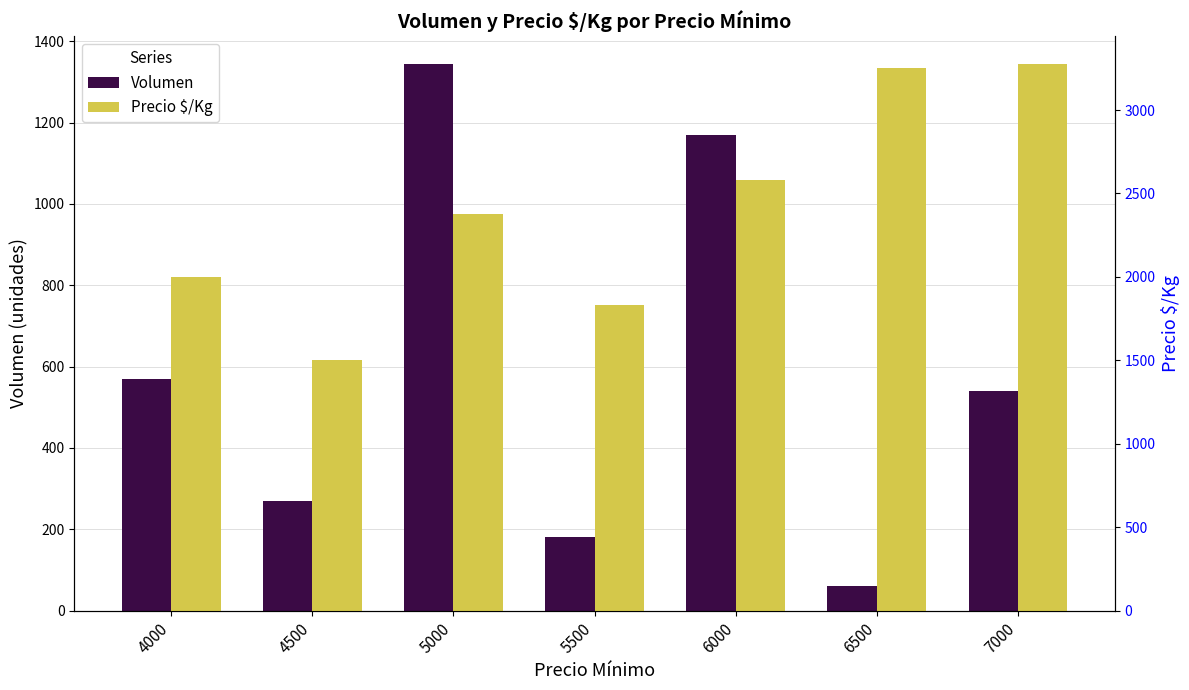

True or false: Volumen has a value of 570 at 4000.

True